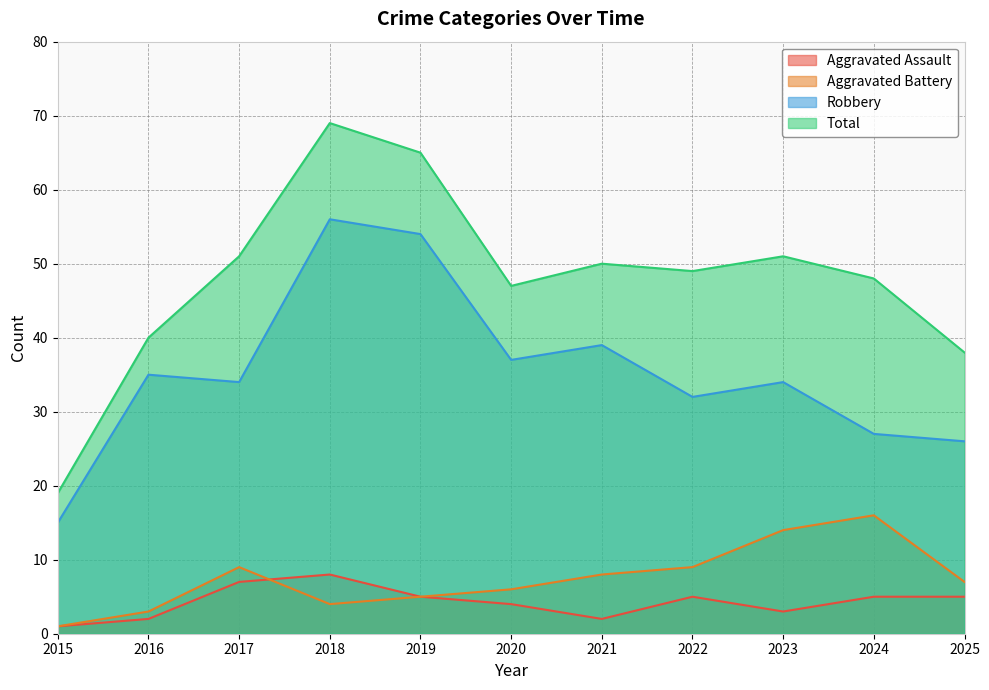

Which has a higher value, 2017 or 2015?

2017